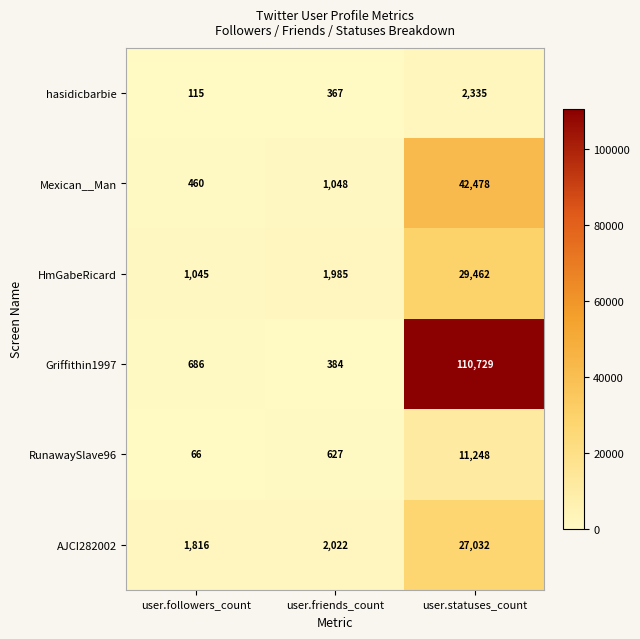

At how many categories does at least one series exceed 63516?

1